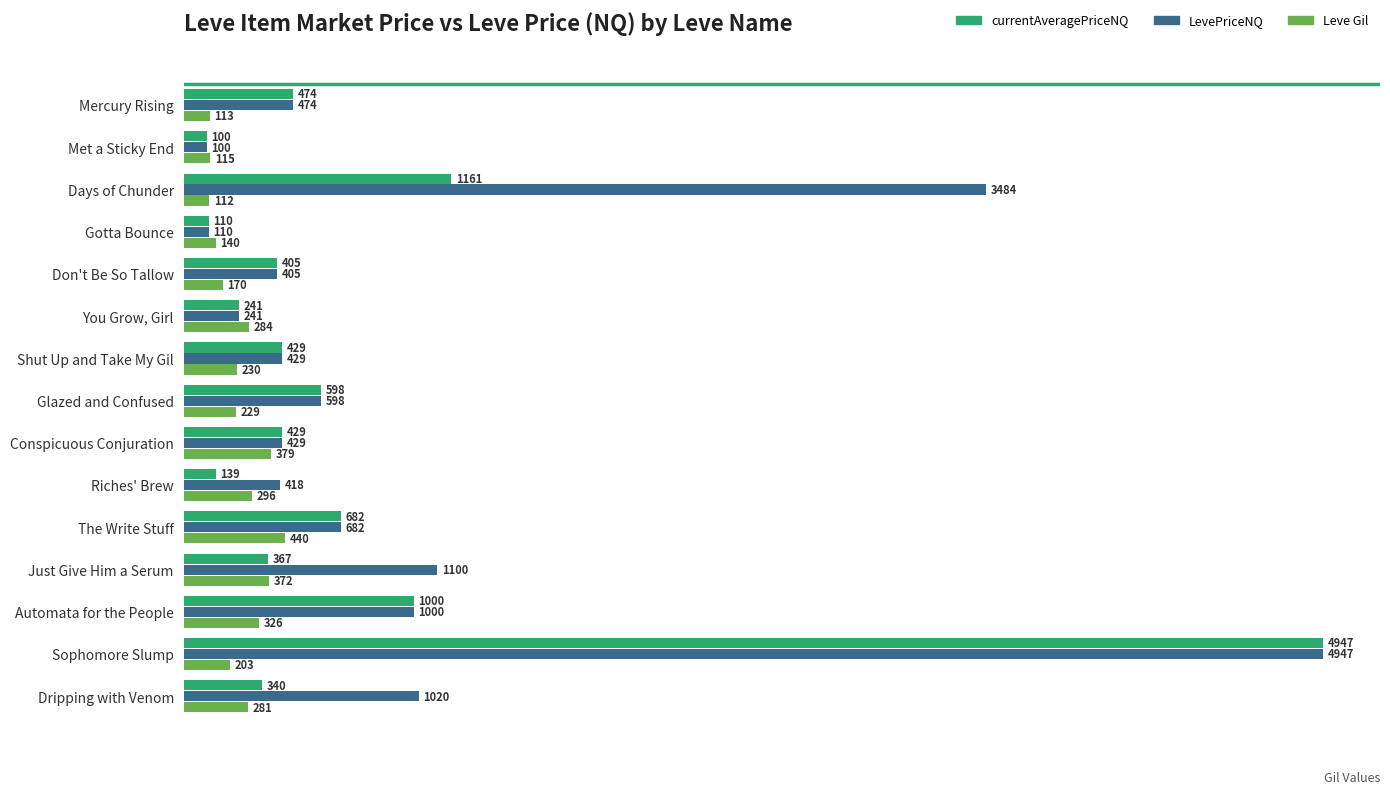

The value of Leve Gil at Mercury Rising is 113.0. True or false?

True